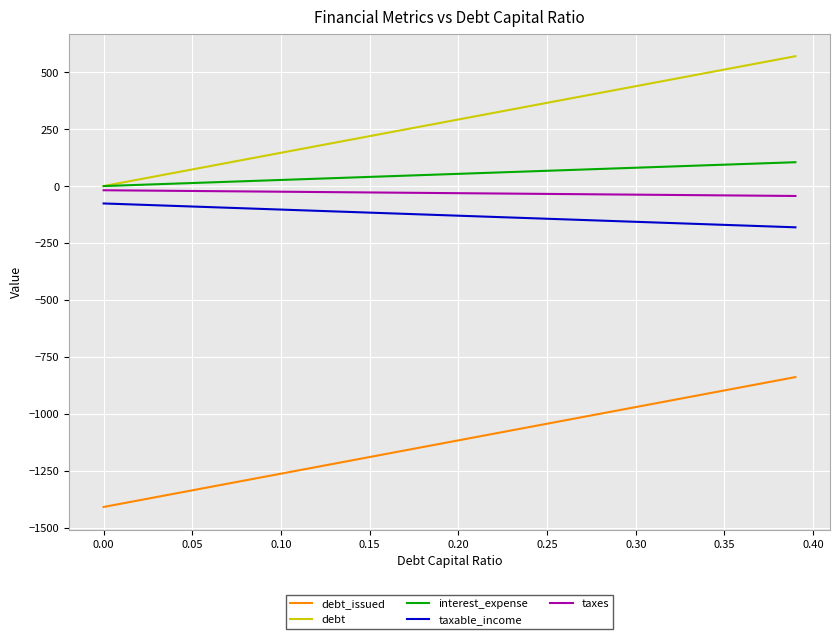

What is the greatest value displayed?

570.0